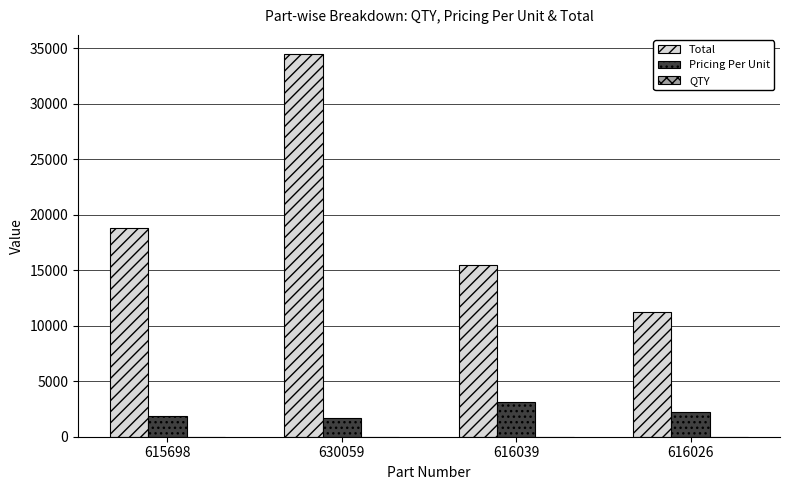

Between 616039 and 616026, which series saw the biggest shift?

Total